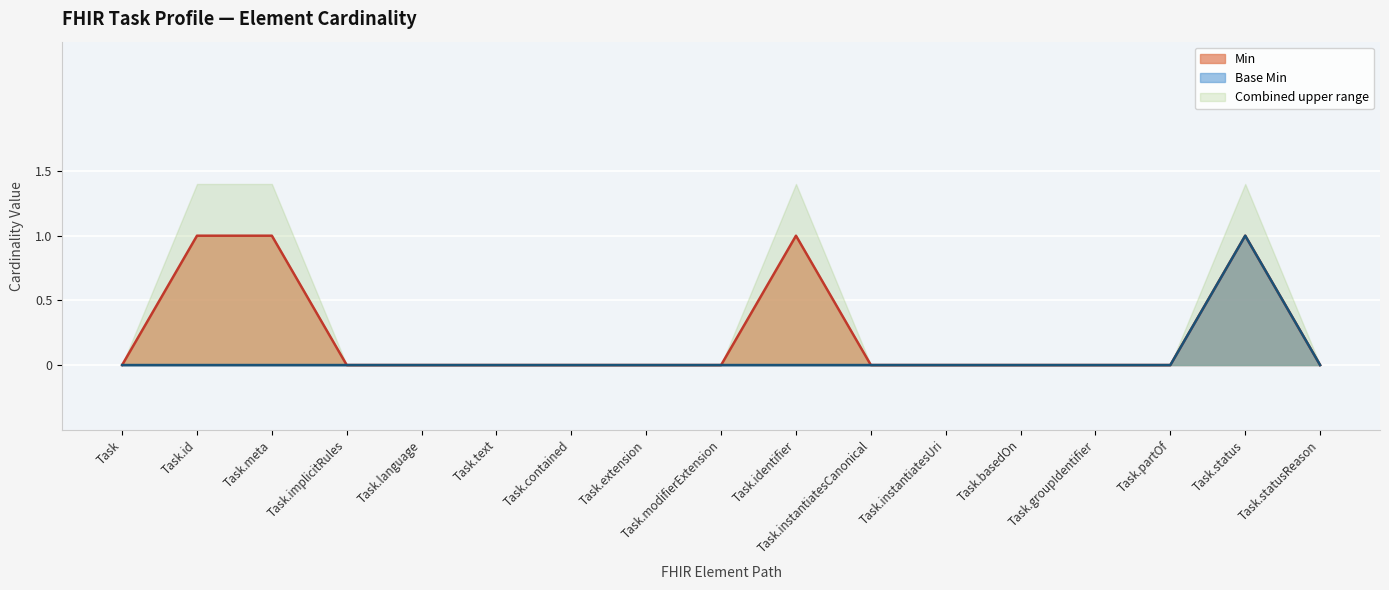

What is the label of the 3rd point from the right?

Task.partOf